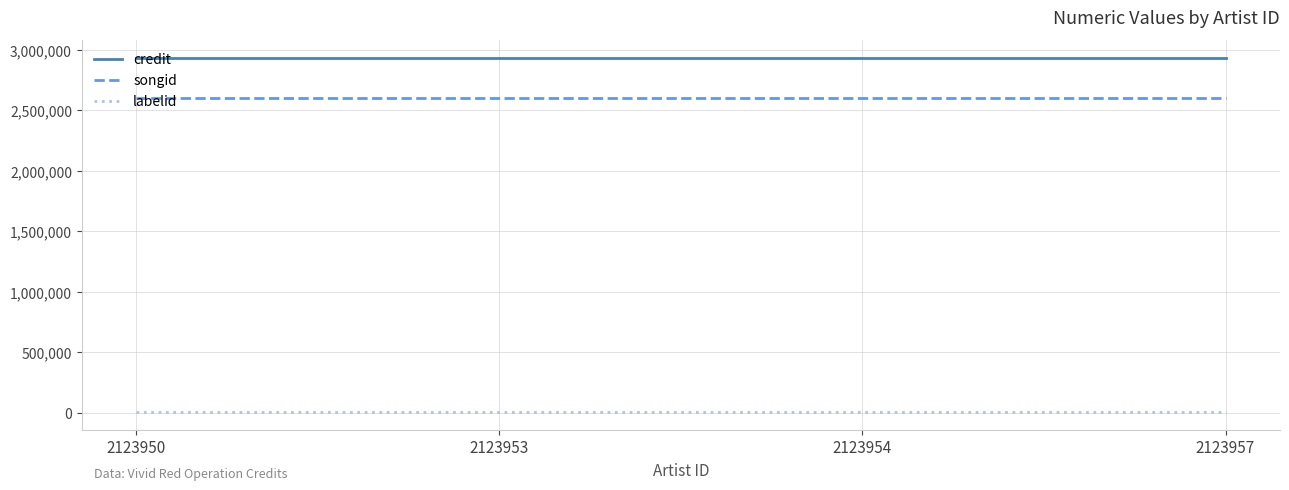

True or false: songid and labelid cross at least once.

False